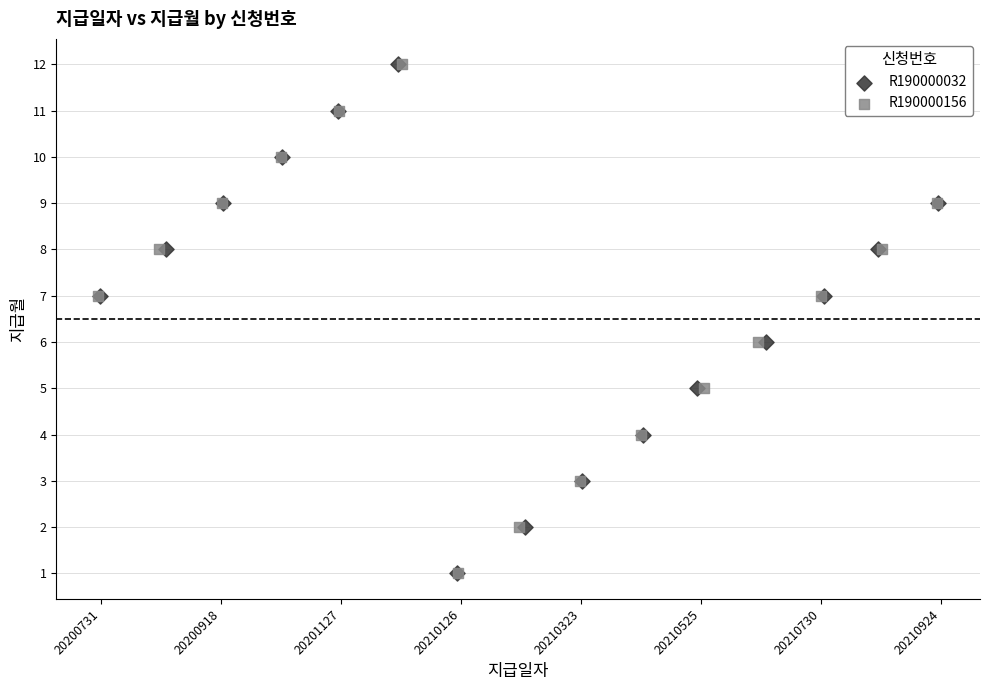

What are all the series names shown in the legend?

R190000032, R190000156